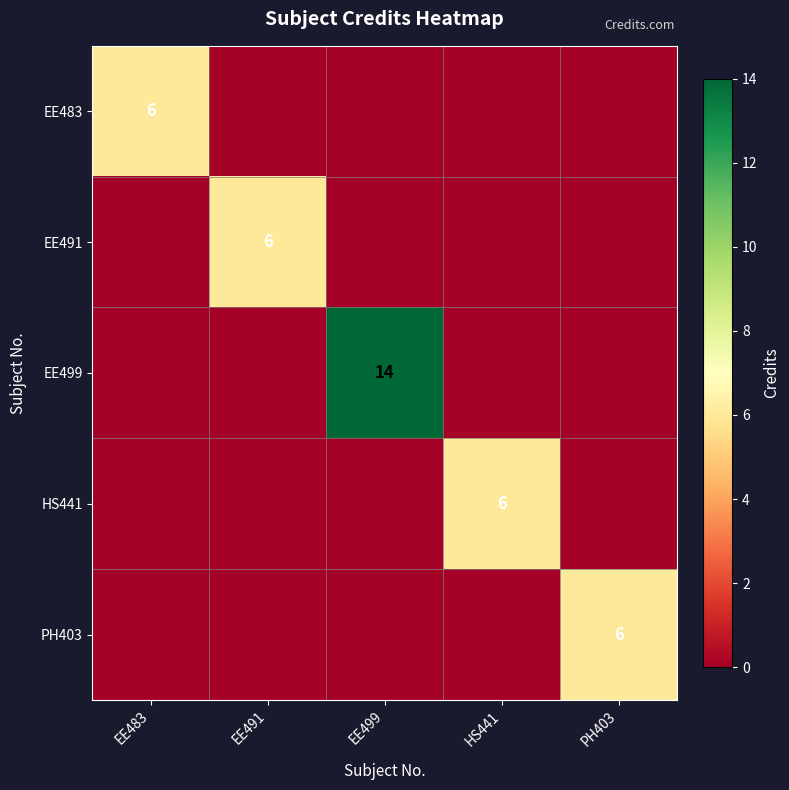

How many data points does each series have?

5